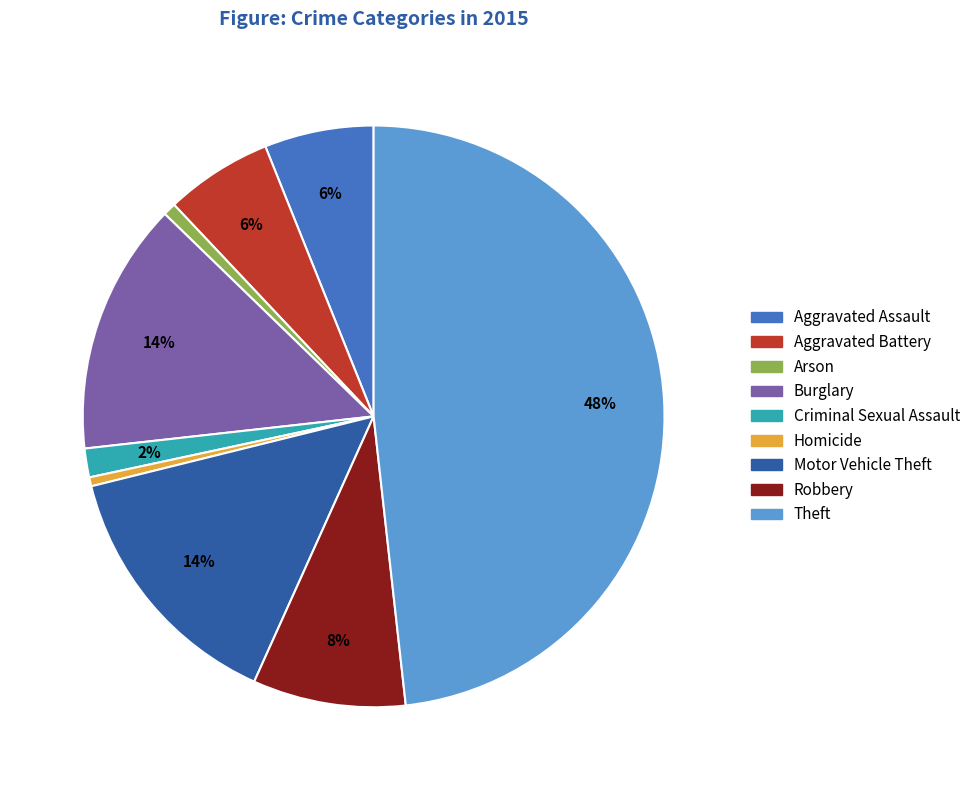

Is there a majority slice in this chart?

No